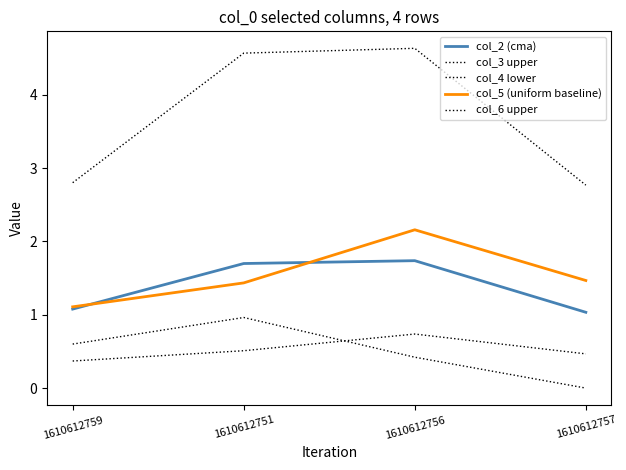

Which series has the largest range (max minus min)?

col_3 upper